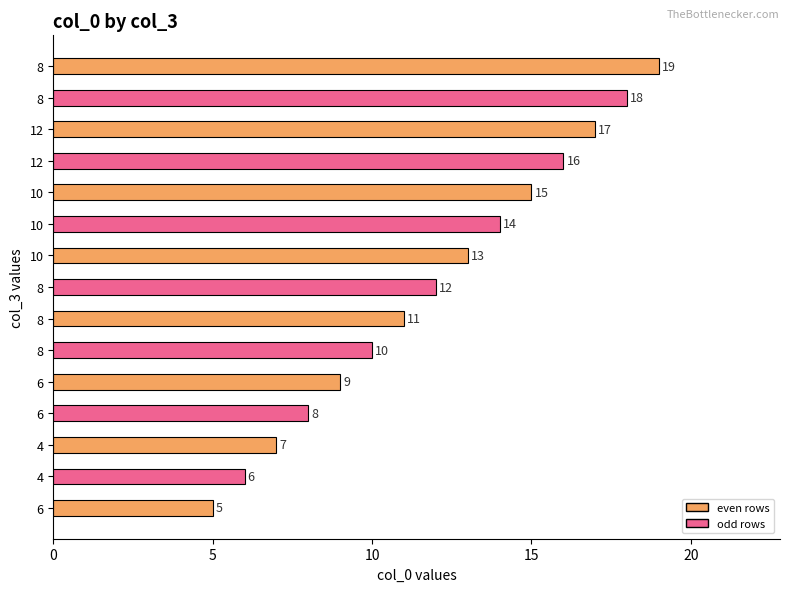

How many categories are shown in the chart?

15